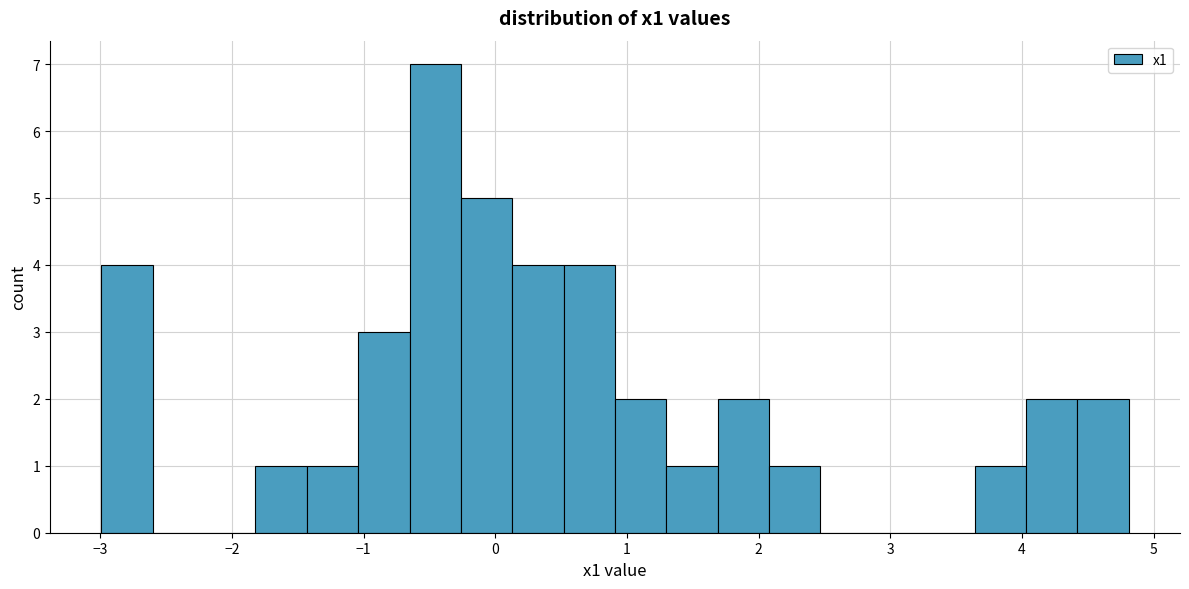

Around what value on the x-axis is the tallest bar? Give the approximate position of its centre, as read against the axis.

-0.5